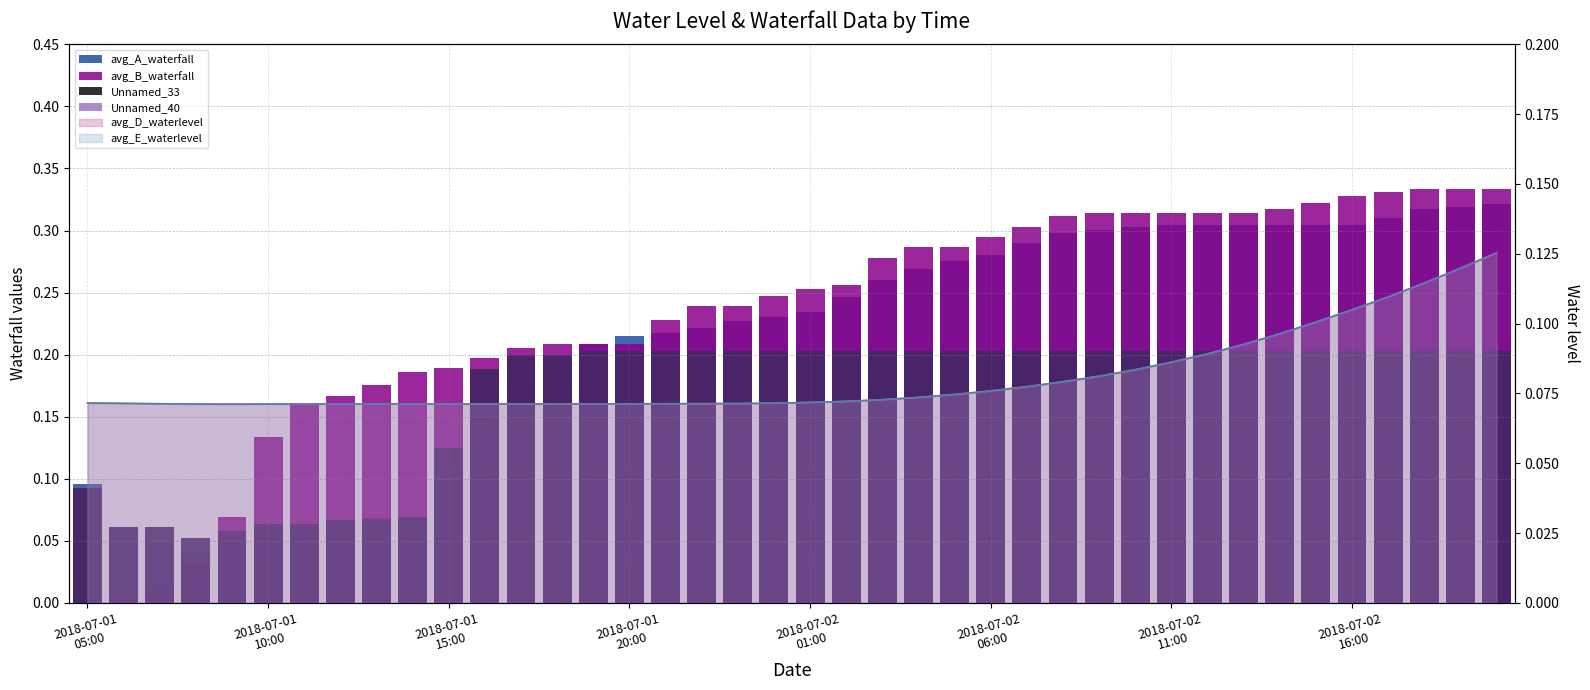

Rank the series by their maximum value, from highest to lowest.

avg_B_waterfall, avg_A_waterfall, Unnamed_33, Unnamed_40